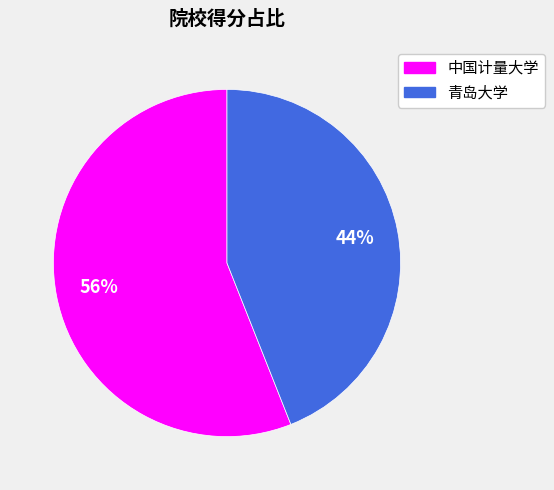

To the nearest percent, what is the average slice percentage?

50%